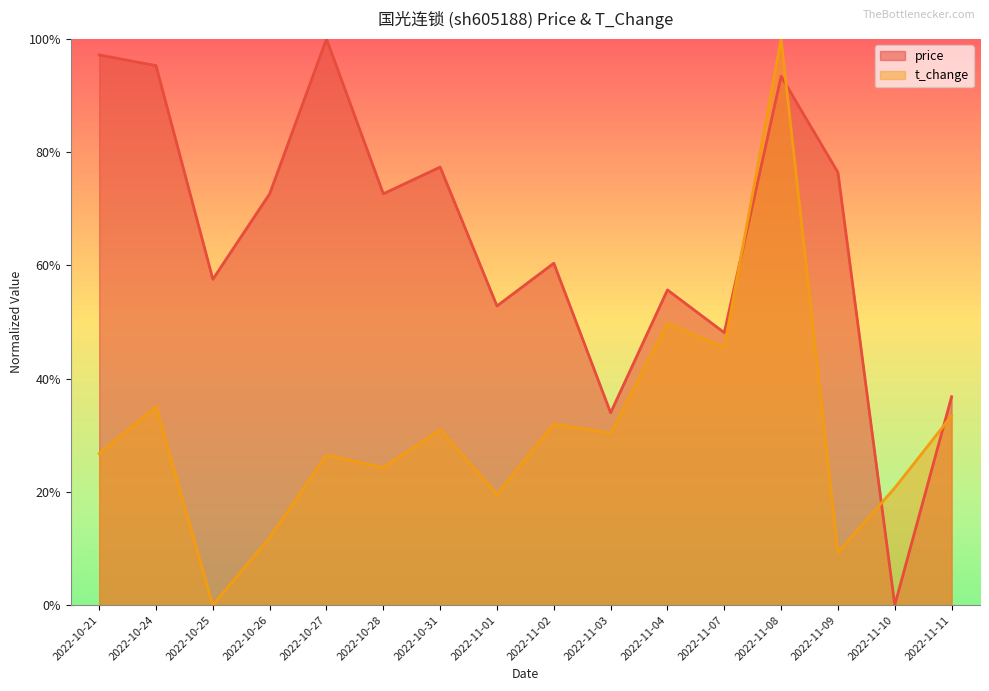

Between 2022-10-27 and 2022-10-31, which series saw the biggest shift?

price